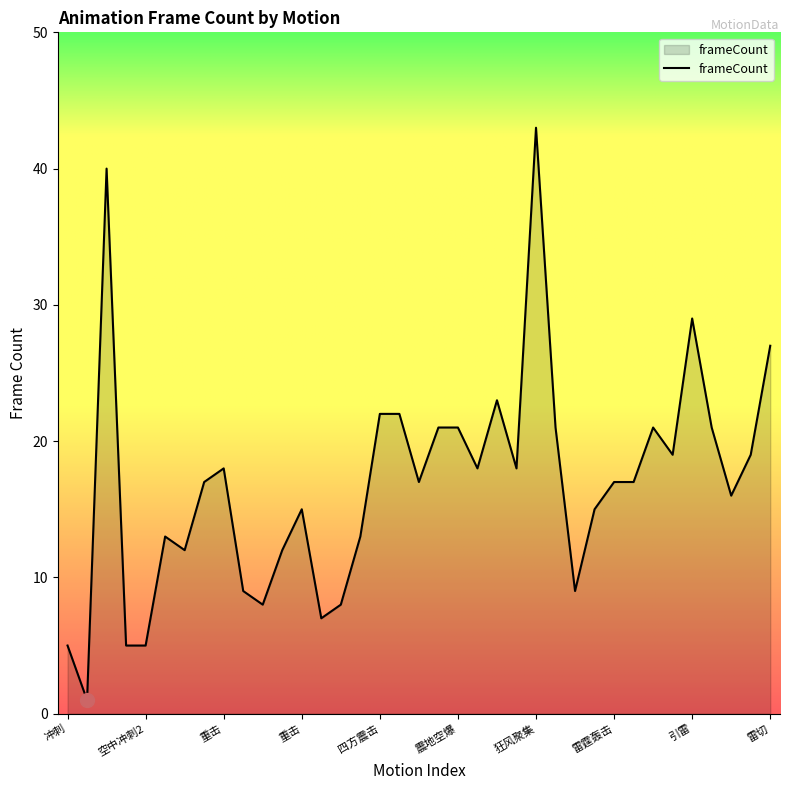

What is the maximum value shown in the chart?

43